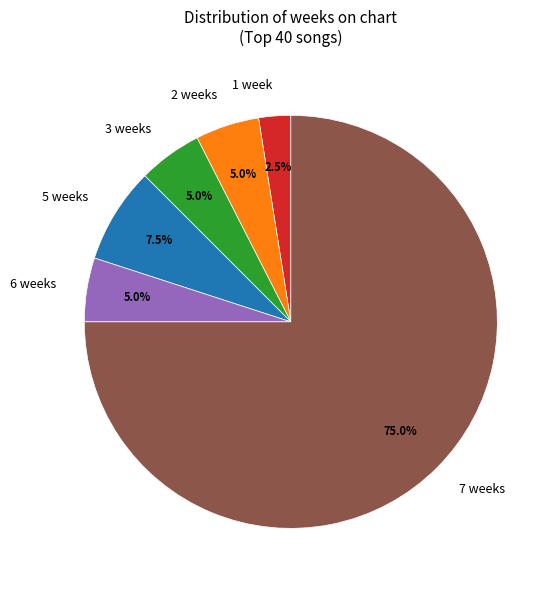

How much of the chart is everything except 2 weeks?

95.0%